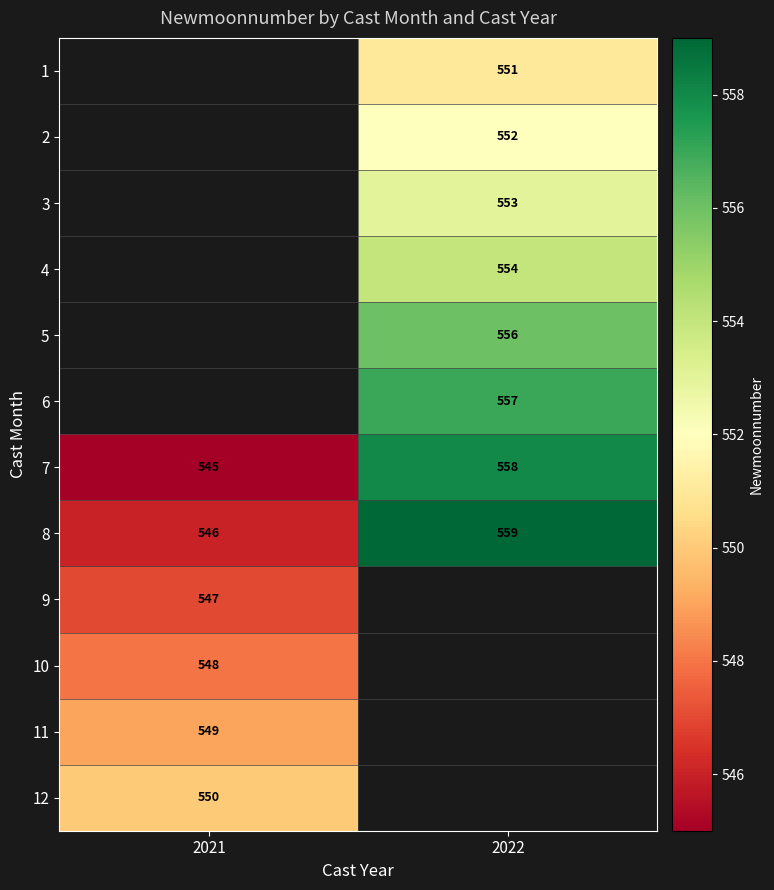

What is the maximum value for 7?

558